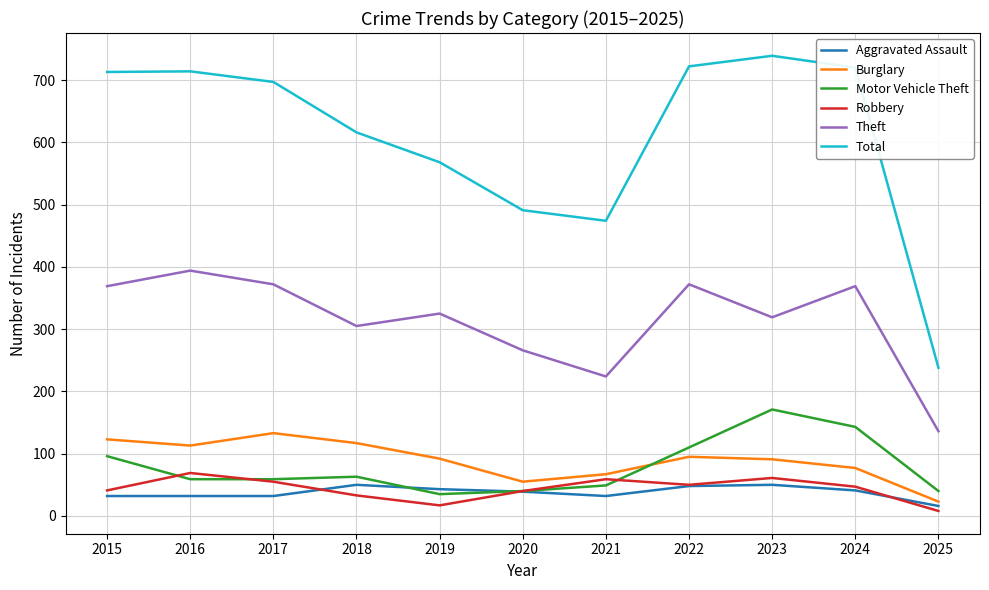

What is the spread (max minus min) of values at 2020?

452